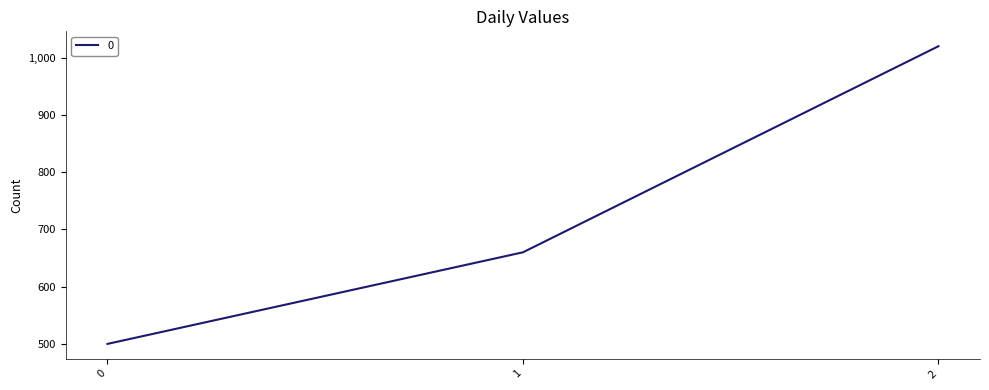

What is the average value?

727